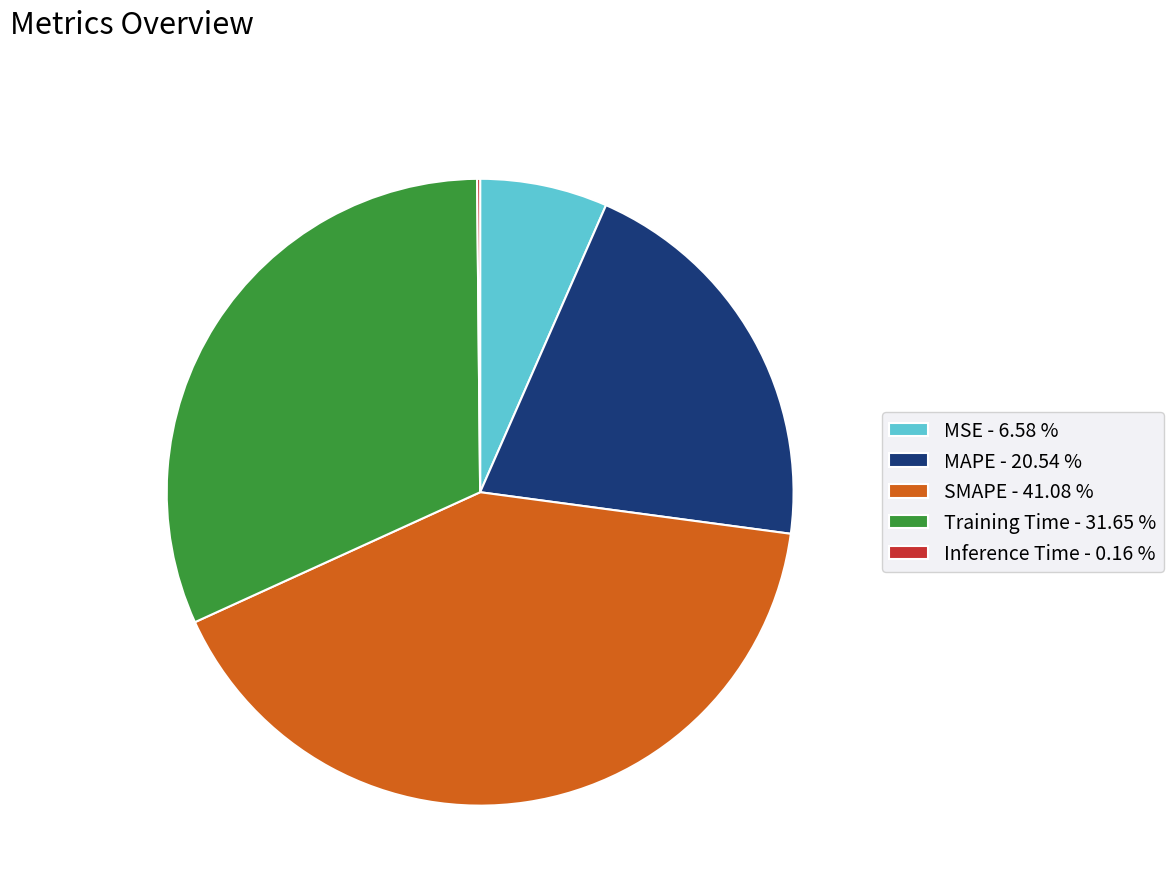

Approximately how many times larger is the value at SMAPE - 41.08 % compared to Training Time - 31.65 %?

1.3